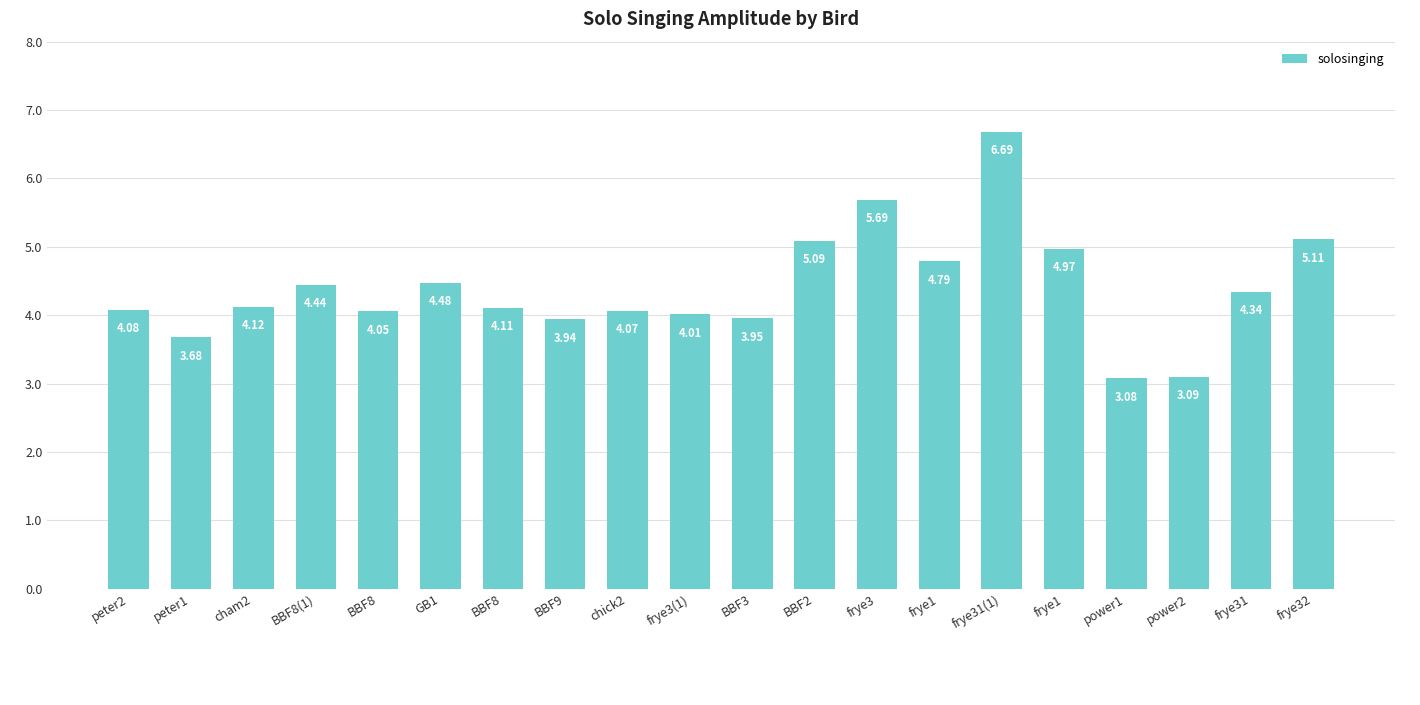

What is the approximate value at frye31(1)?

6.7